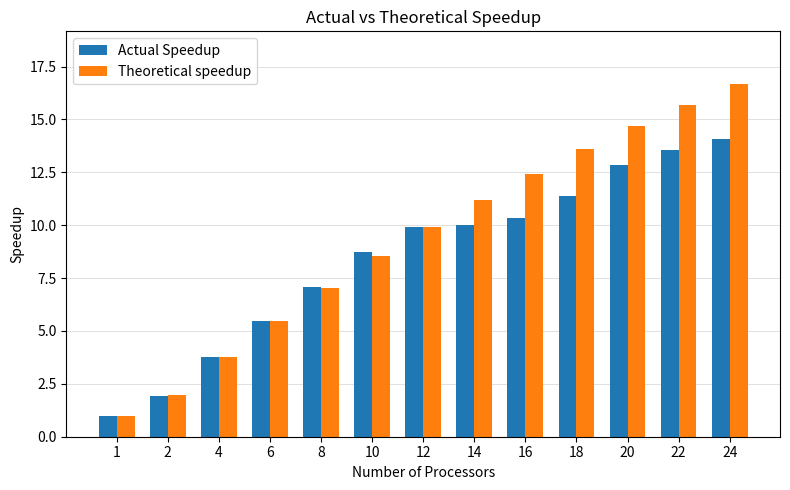

Which series has the largest total across all categories?

Theoretical speedup